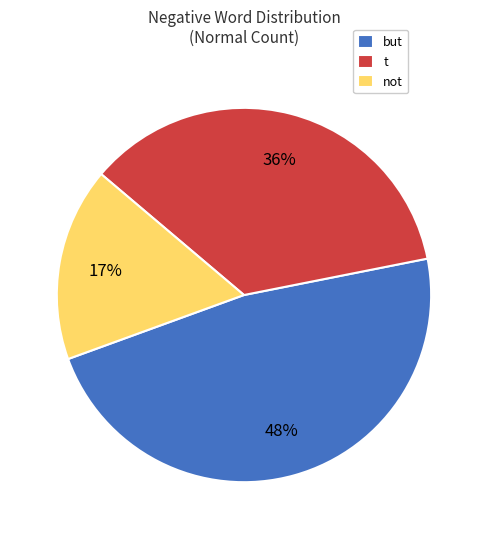

Is the sum of t and but greater than half?

Yes